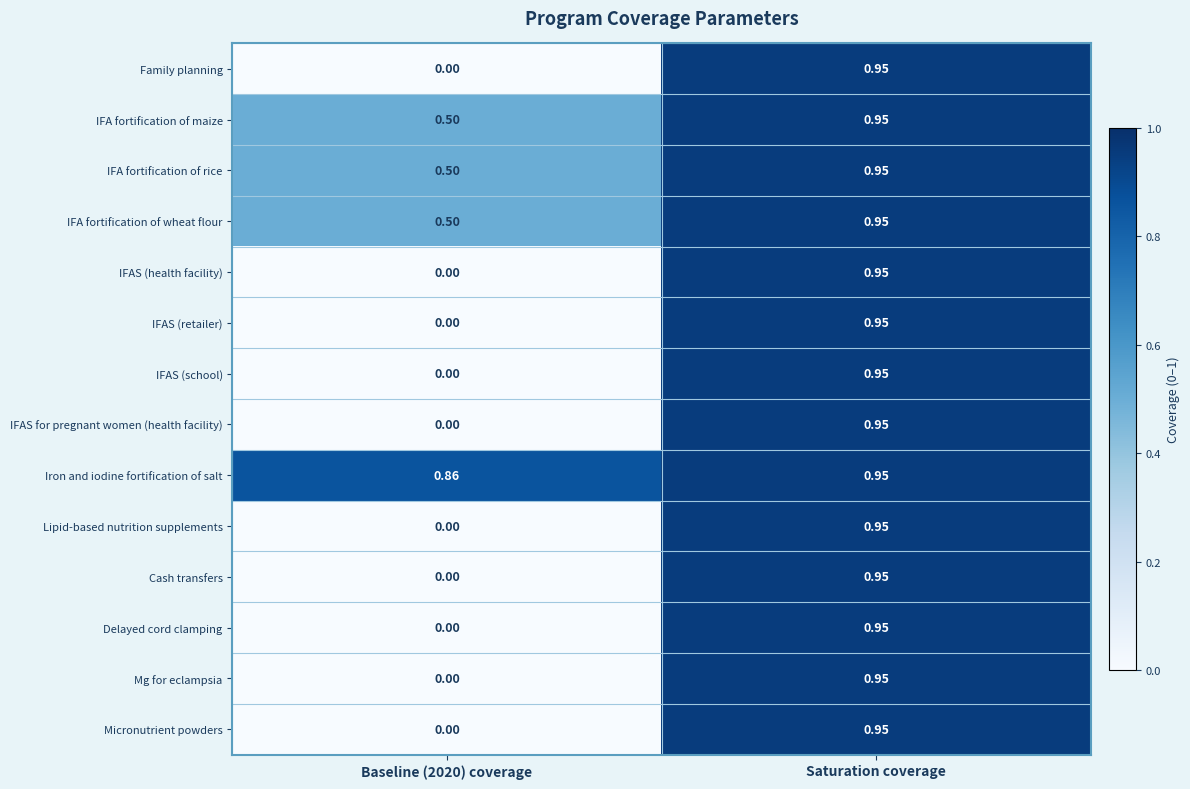

At how many categories does at least one series exceed 0?

2